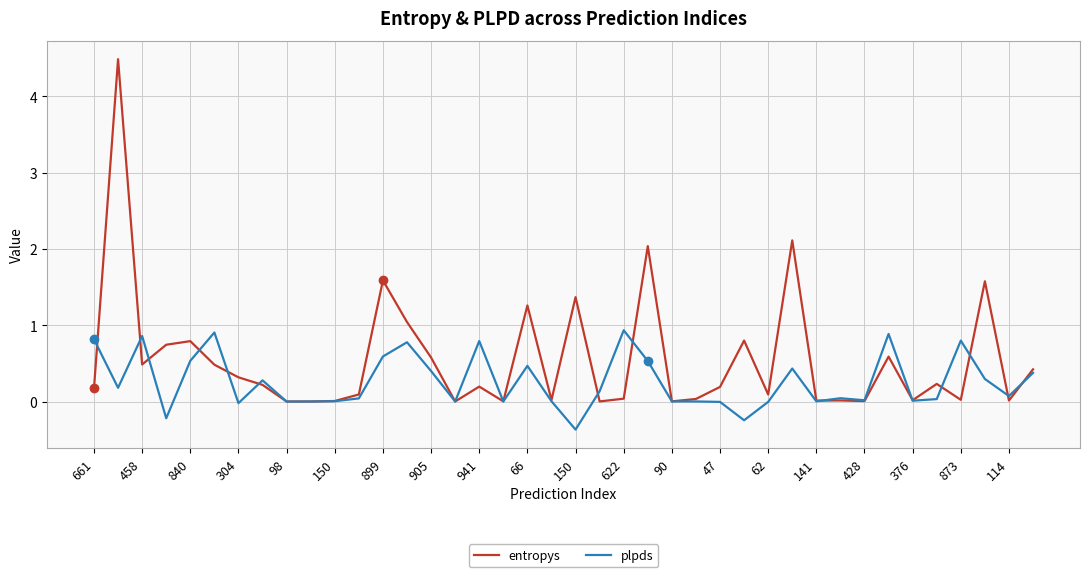

At how many categories does at least one series exceed 2?

3